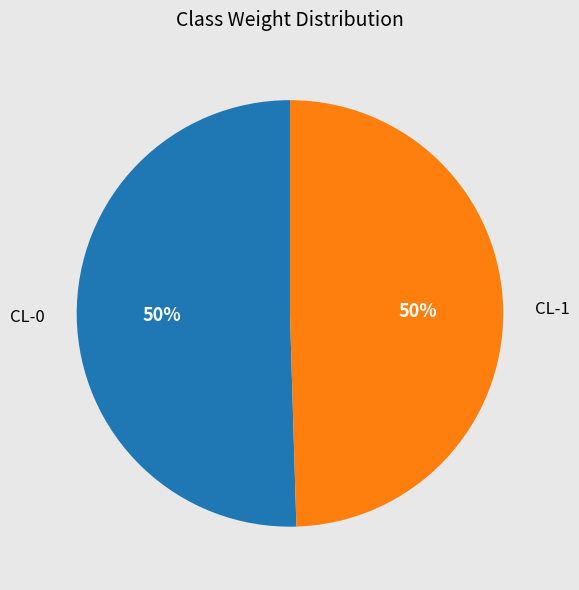

How many slices are in this pie chart?

2